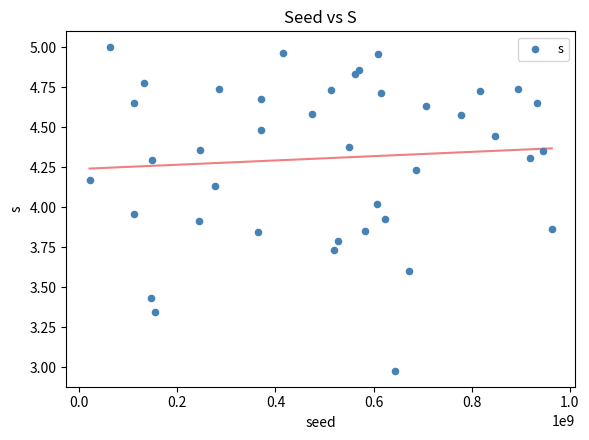

What is the range of X values (max minus min)?

942150857.0